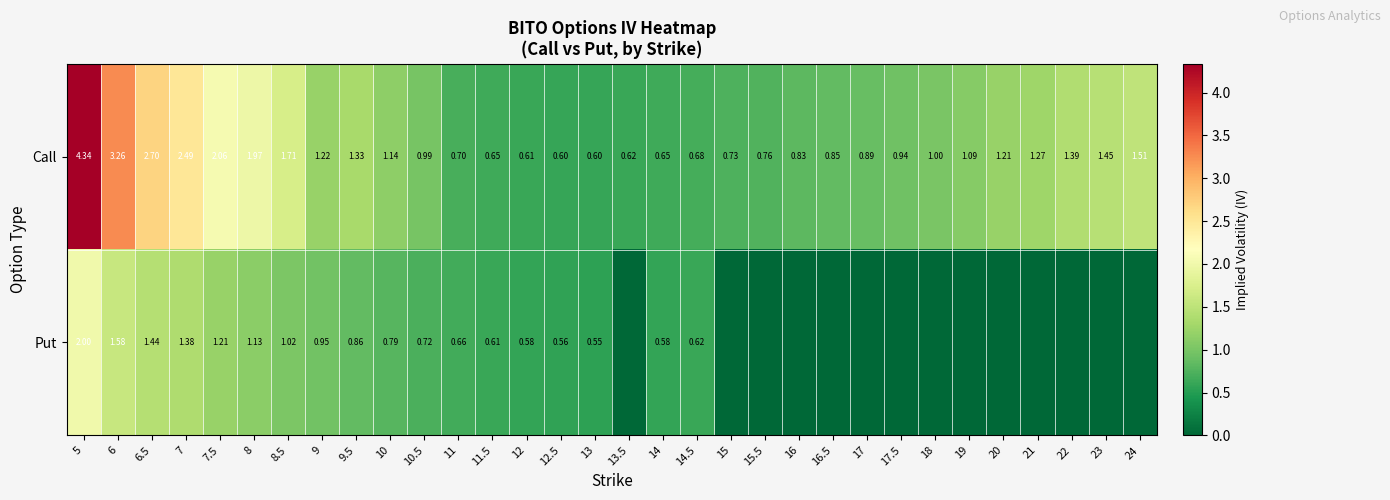

What is the difference between the second highest and second lowest values in the Put series?

1.6